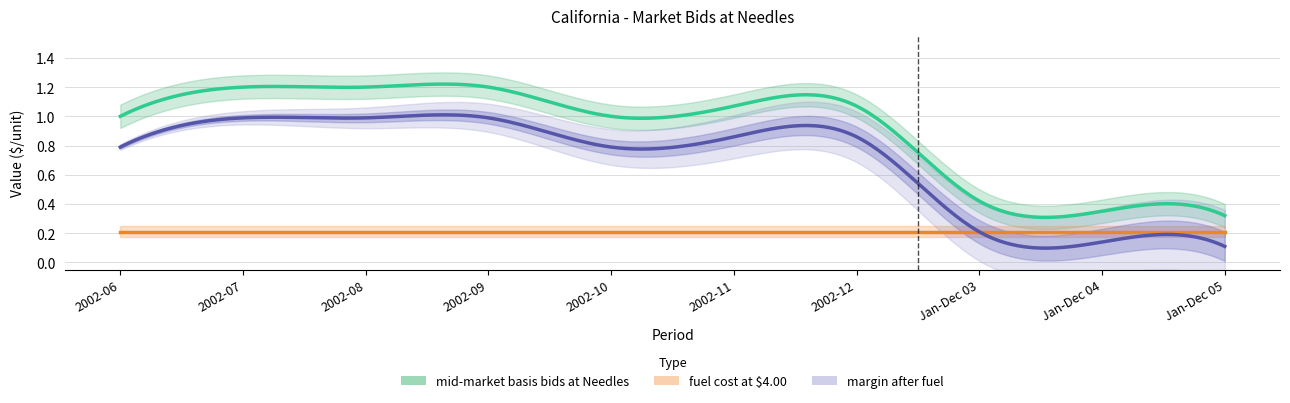

How many intersections are there between margin after fuel and fuel cost?

1